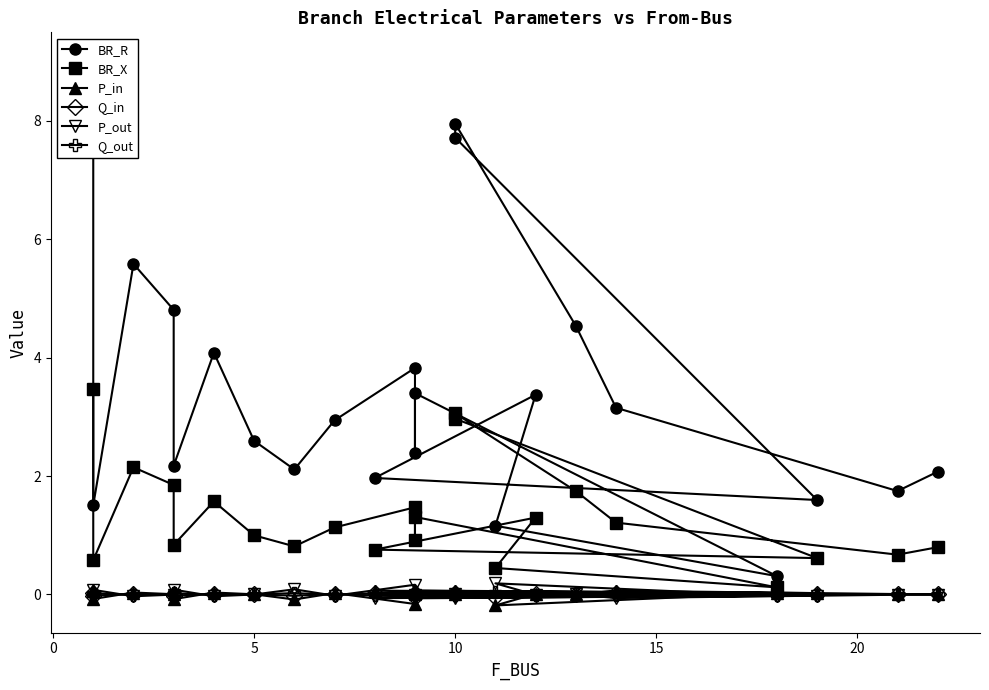

Between 10 and 0, which is larger?

10